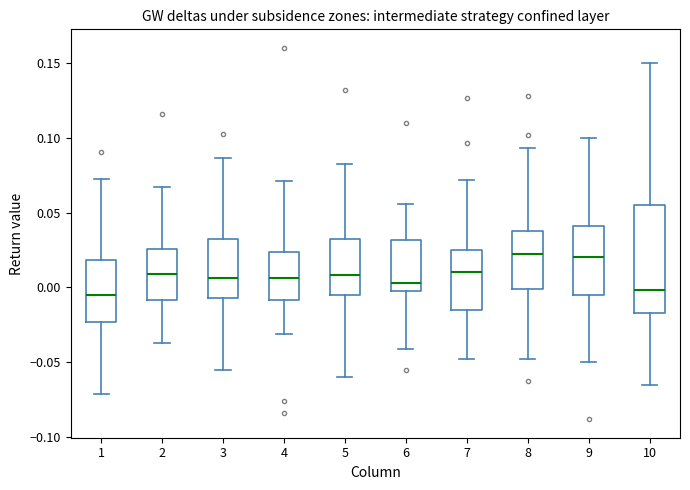

Reading left to right, transcribe this box plot: for each box, give where its median line is, the range the box spans, and where its two whiskers end, as read against the y-axis. The values are not printed on the chart, so give them approximately, as read against the axis.

1: median -0.005, box -0.025 to 0.020, whiskers -0.070 to 0.075
2: median 0.010, box -0.010 to 0.025, whiskers -0.035 to 0.065
3: median 0.005, box -0.005 to 0.035, whiskers -0.055 to 0.085
4: median 0.005, box -0.010 to 0.025, whiskers -0.030 to 0.070
5: median 0.010, box -0.005 to 0.030, whiskers -0.060 to 0.080
6: median 0.005, box 0.000 to 0.030, whiskers -0.040 to 0.055
7: median 0.010, box -0.015 to 0.025, whiskers -0.050 to 0.070
8: median 0.020, box 0.000 to 0.040, whiskers -0.050 to 0.095
9: median 0.020, box -0.005 to 0.040, whiskers -0.050 to 0.100
10: median 0.000, box -0.015 to 0.055, whiskers -0.065 to 0.150